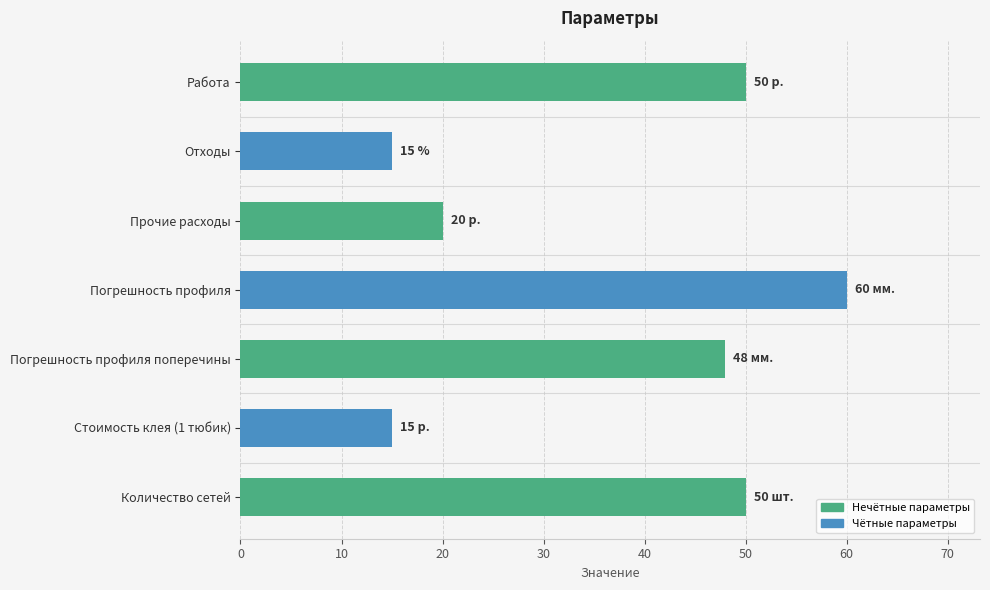

How many bars are there in total?

7